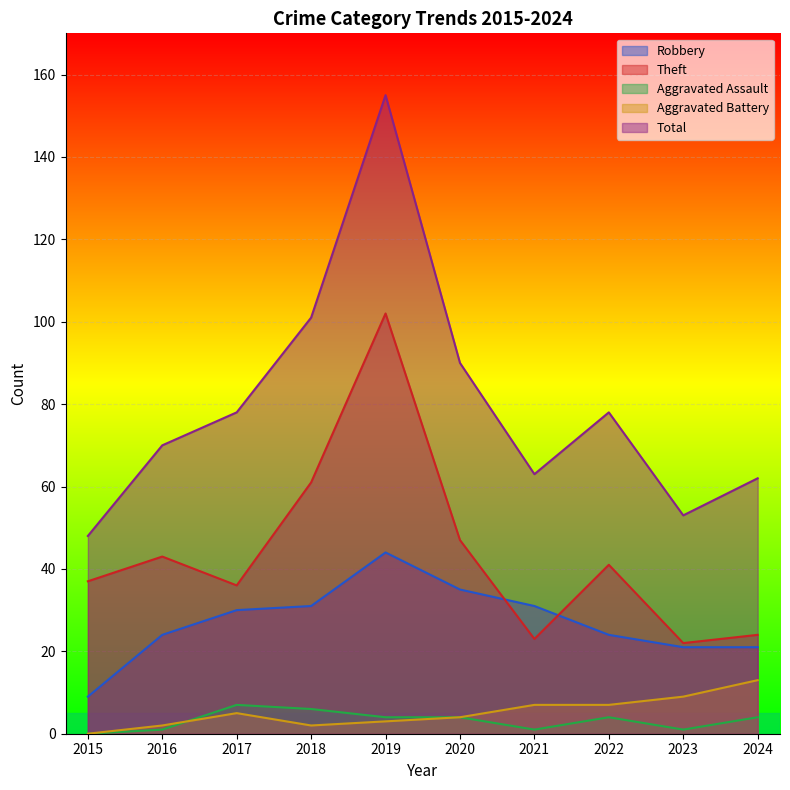

Does the chart display data point markers on the line(s)?

No